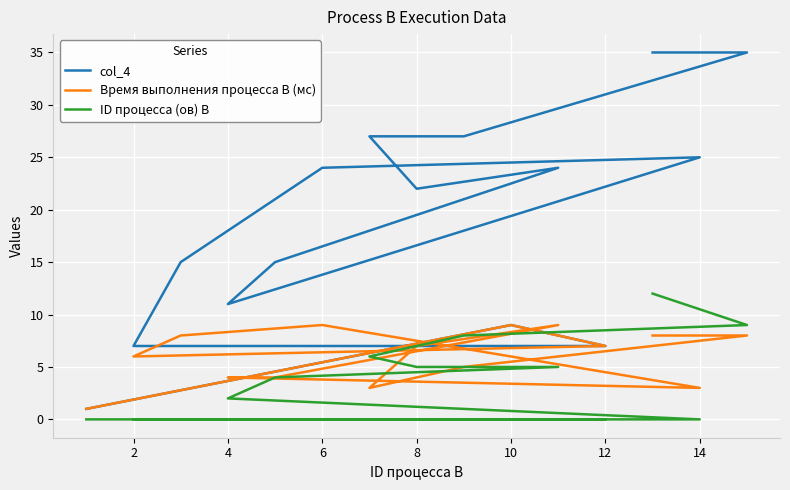

How many lines are shown in the chart?

3